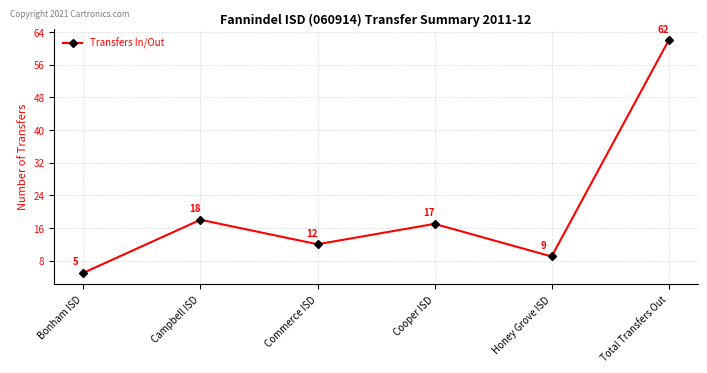

How many points are higher than both their immediate neighbors (excluding endpoints)?

2